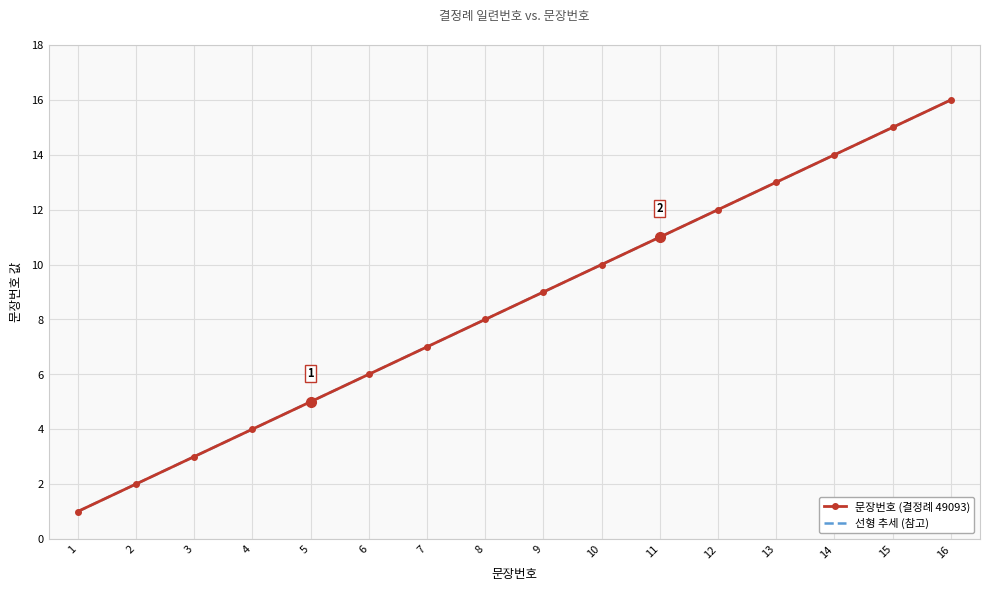

Between 3 and 10, which series saw the biggest shift?

문장번호 (결정례 49093)